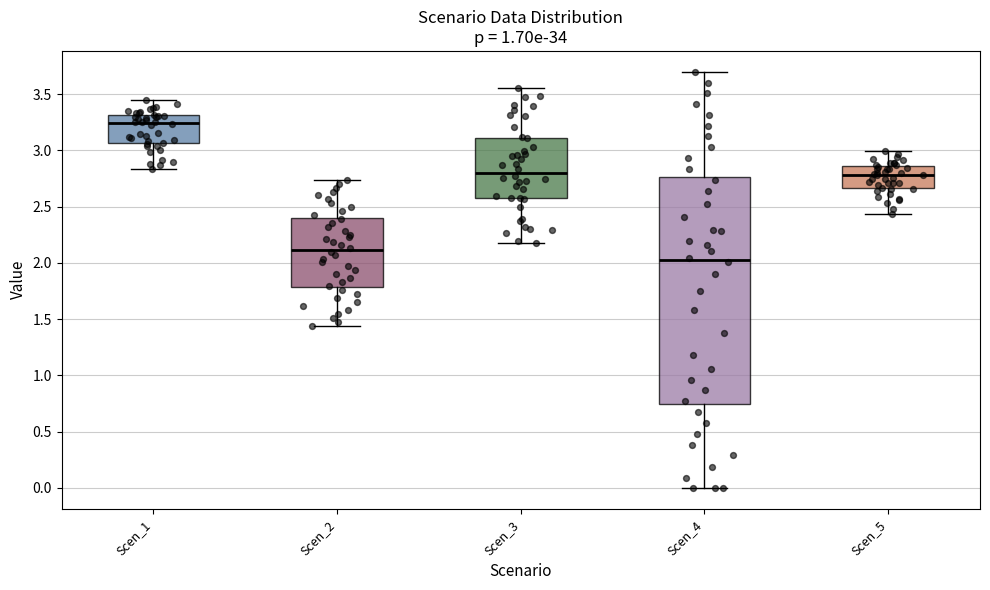

Which box's median line is the lowest?

Scen_4